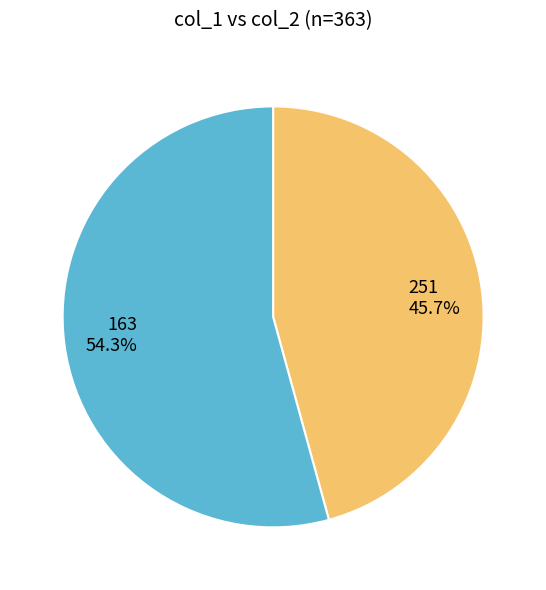

The 251 slice represents 46% of the pie. True or false?

True